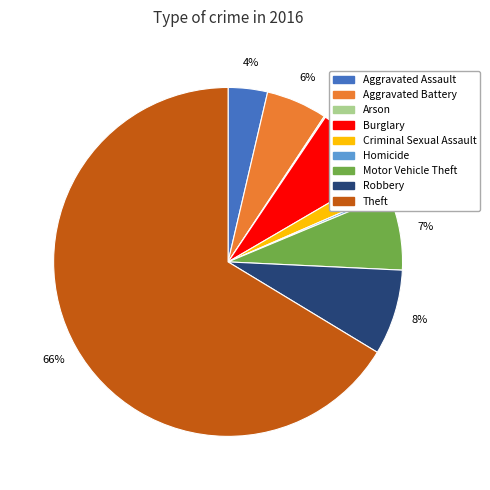

What is the largest slice in the pie chart?

Theft